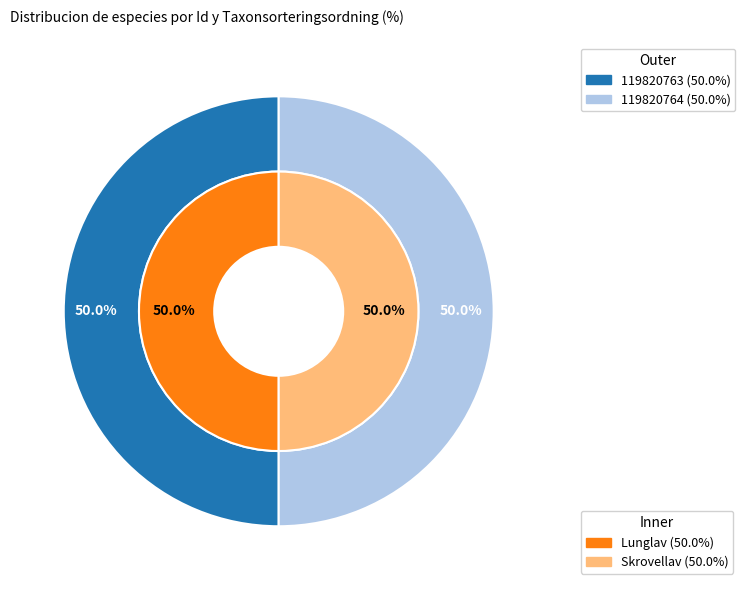

To the nearest percent, what is the average slice percentage?

50%